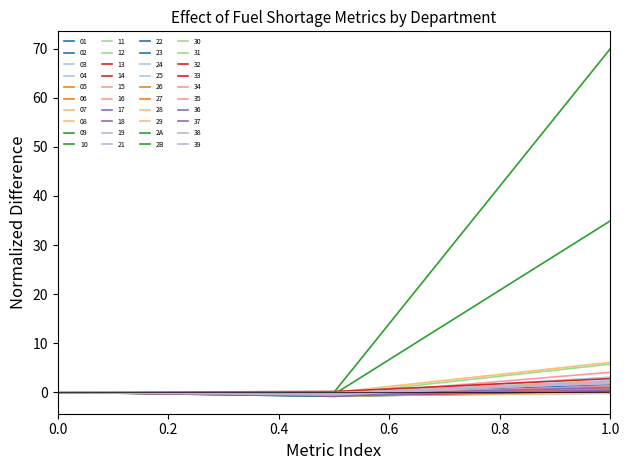

Is this an area chart (filled region under the line)?

No